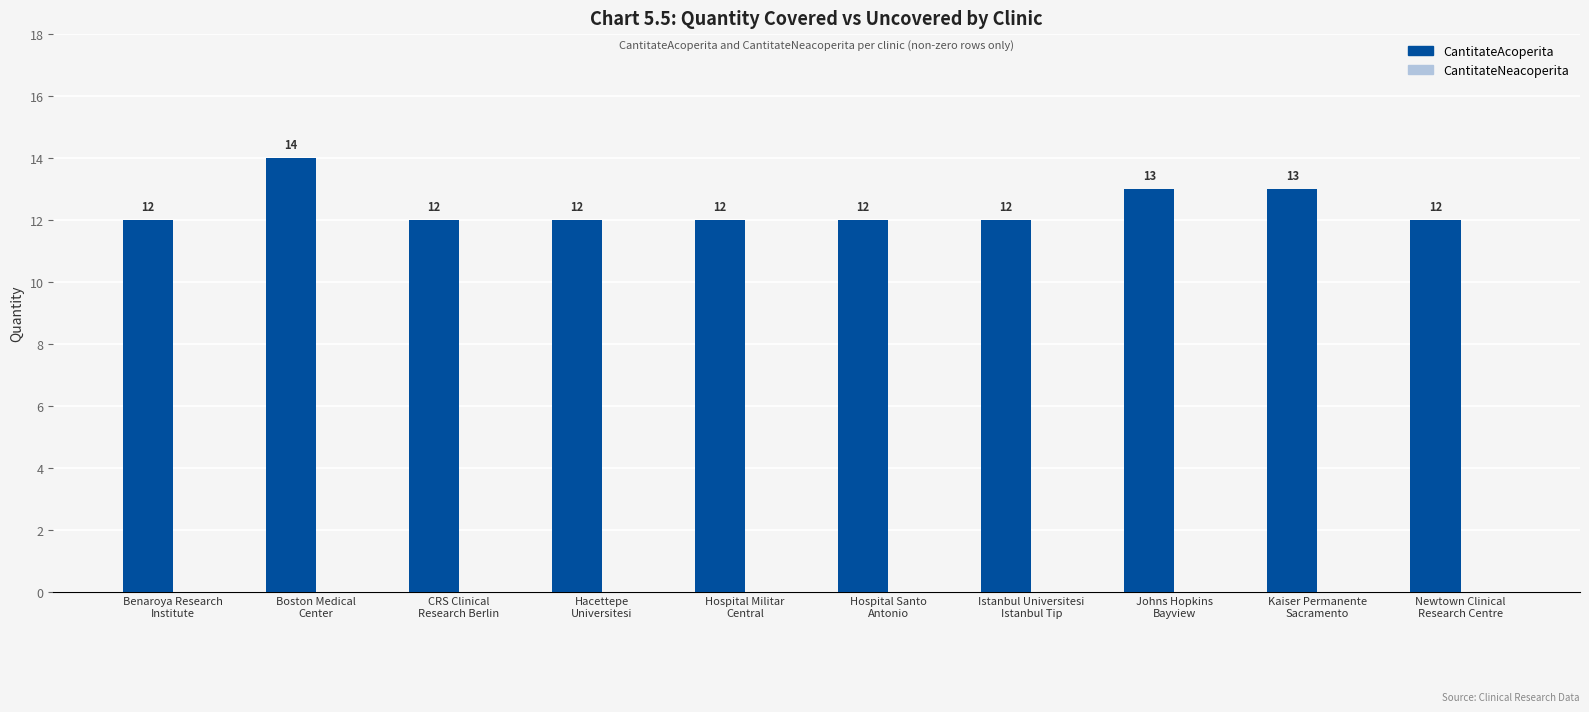

What is the label of the 8th bar from the right?

CRS Clinical
Research Berlin